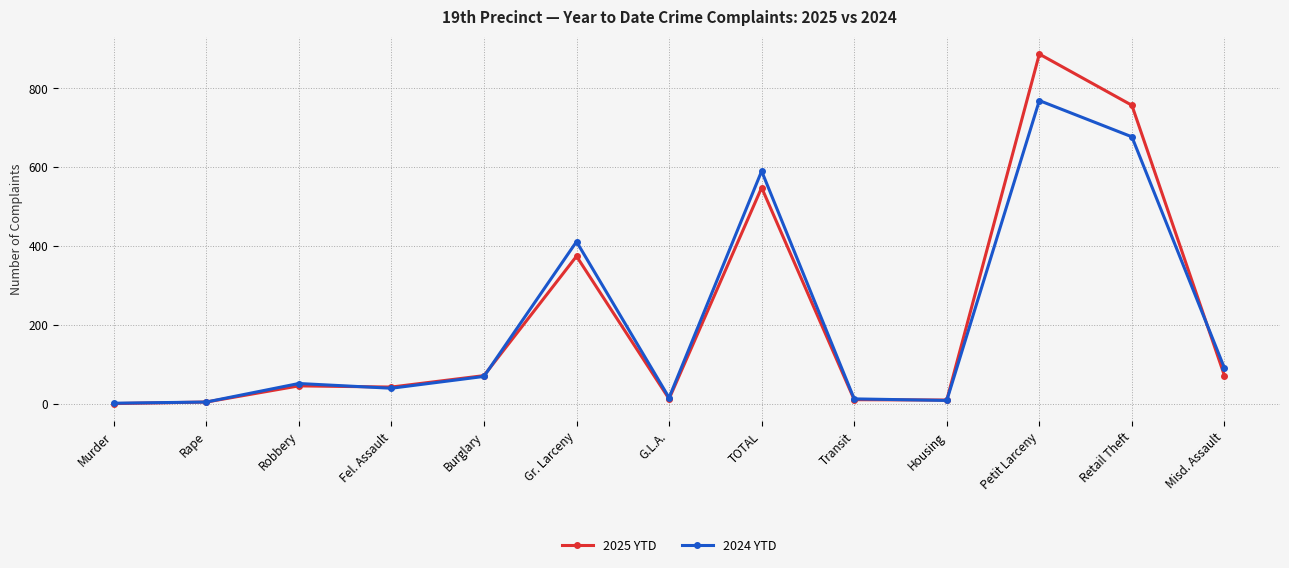

How many lines are shown in the chart?

2